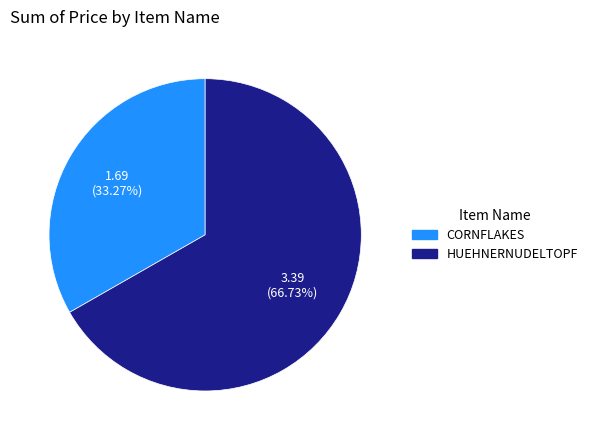

Rank the categories by value from lowest to highest.

CORNFLAKES, HUEHNERNUDELTOPF